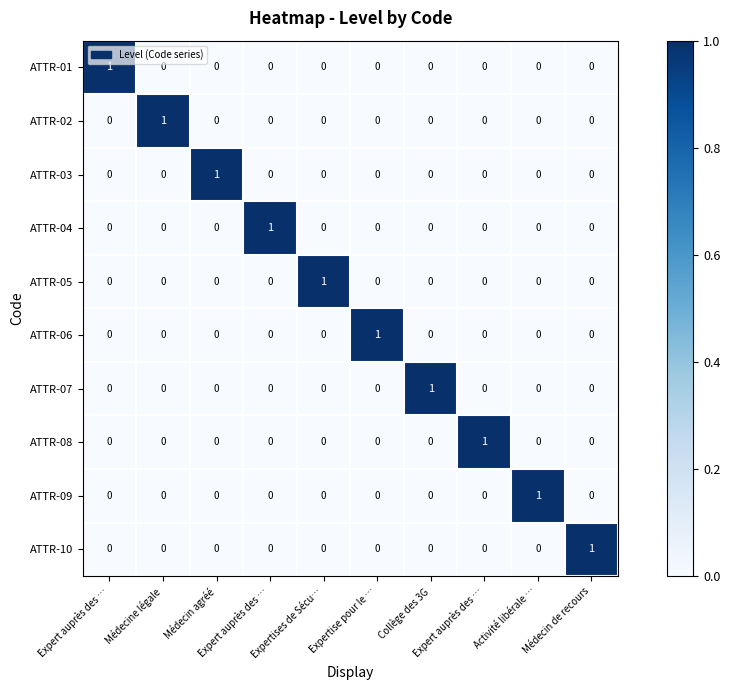

Reading left to right, list all the values displayed in this chart.

ATTR-01: Expert auprès des …=1	Médecine légale=0	Médecin agréé=0	Expert auprès des …=0	Expertises de Sécu…=0	Expertise pour le …=0	Collège des 3G=0	Expert auprès des …=0	Activité libérale …=0	Médecin de recours=0
ATTR-02: Expert auprès des …=0	Médecine légale=1	Médecin agréé=0	Expert auprès des …=0	Expertises de Sécu…=0	Expertise pour le …=0	Collège des 3G=0	Expert auprès des …=0	Activité libérale …=0	Médecin de recours=0
ATTR-03: Expert auprès des …=0	Médecine légale=0	Médecin agréé=1	Expert auprès des …=0	Expertises de Sécu…=0	Expertise pour le …=0	Collège des 3G=0	Expert auprès des …=0	Activité libérale …=0	Médecin de recours=0
ATTR-04: Expert auprès des …=0	Médecine légale=0	Médecin agréé=0	Expert auprès des …=1	Expertises de Sécu…=0	Expertise pour le …=0	Collège des 3G=0	Expert auprès des …=0	Activité libérale …=0	Médecin de recours=0
ATTR-05: Expert auprès des …=0	Médecine légale=0	Médecin agréé=0	Expert auprès des …=0	Expertises de Sécu…=1	Expertise pour le …=0	Collège des 3G=0	Expert auprès des …=0	Activité libérale …=0	Médecin de recours=0
ATTR-06: Expert auprès des …=0	Médecine légale=0	Médecin agréé=0	Expert auprès des …=0	Expertises de Sécu…=0	Expertise pour le …=1	Collège des 3G=0	Expert auprès des …=0	Activité libérale …=0	Médecin de recours=0
ATTR-07: Expert auprès des …=0	Médecine légale=0	Médecin agréé=0	Expert auprès des …=0	Expertises de Sécu…=0	Expertise pour le …=0	Collège des 3G=1	Expert auprès des …=0	Activité libérale …=0	Médecin de recours=0
ATTR-08: Expert auprès des …=0	Médecine légale=0	Médecin agréé=0	Expert auprès des …=0	Expertises de Sécu…=0	Expertise pour le …=0	Collège des 3G=0	Expert auprès des …=1	Activité libérale …=0	Médecin de recours=0
ATTR-09: Expert auprès des …=0	Médecine légale=0	Médecin agréé=0	Expert auprès des …=0	Expertises de Sécu…=0	Expertise pour le …=0	Collège des 3G=0	Expert auprès des …=0	Activité libérale …=1	Médecin de recours=0
ATTR-10: Expert auprès des …=0	Médecine légale=0	Médecin agréé=0	Expert auprès des …=0	Expertises de Sécu…=0	Expertise pour le …=0	Collège des 3G=0	Expert auprès des …=0	Activité libérale …=0	Médecin de recours=1